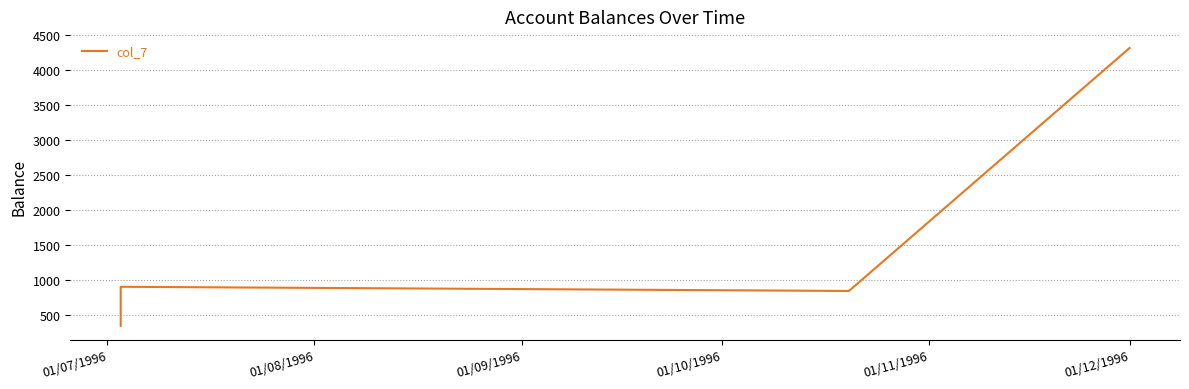

How many points are higher than both their immediate neighbors (excluding endpoints)?

1